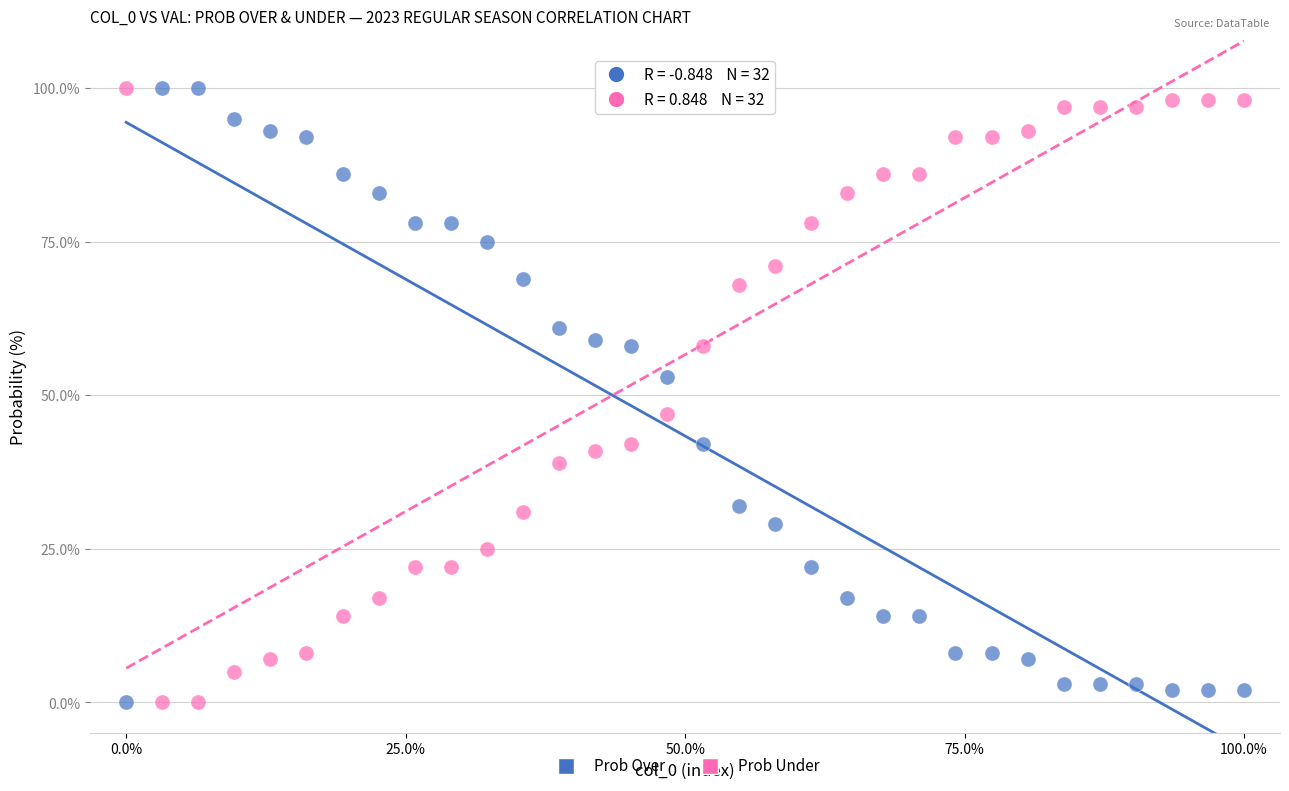

Across all data points, what is the range of Y values (max minus min)?

100